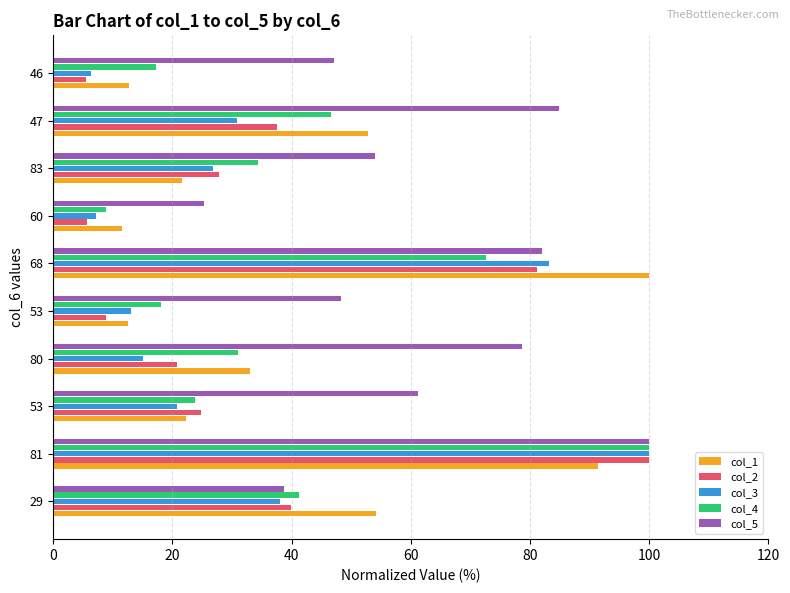

Which series has the largest range (max minus min)?

col_2